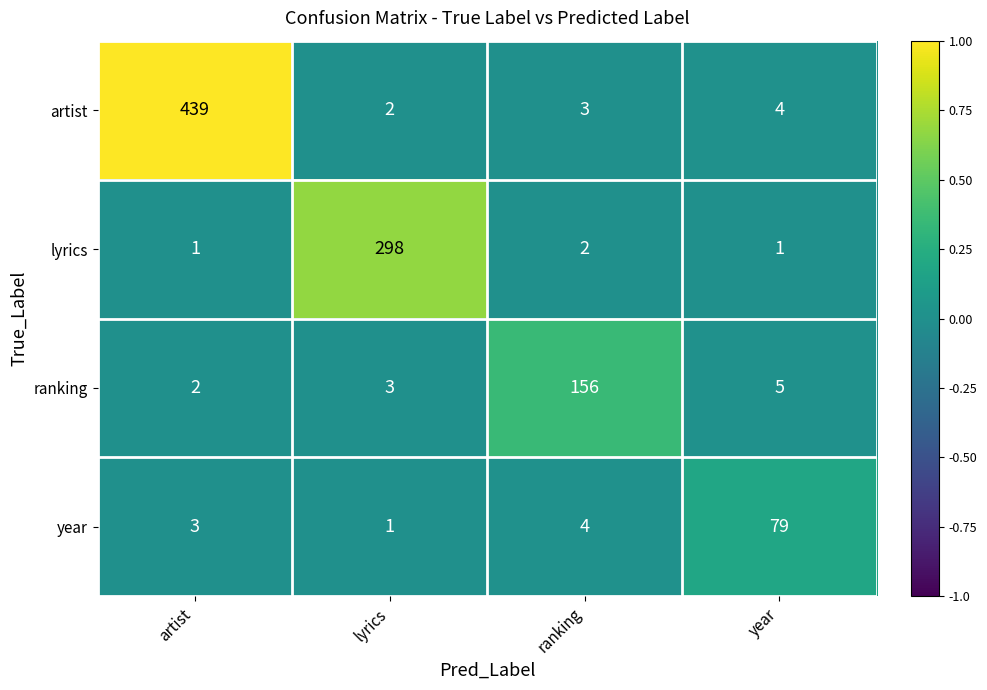

How many distinct data groups are displayed?

4